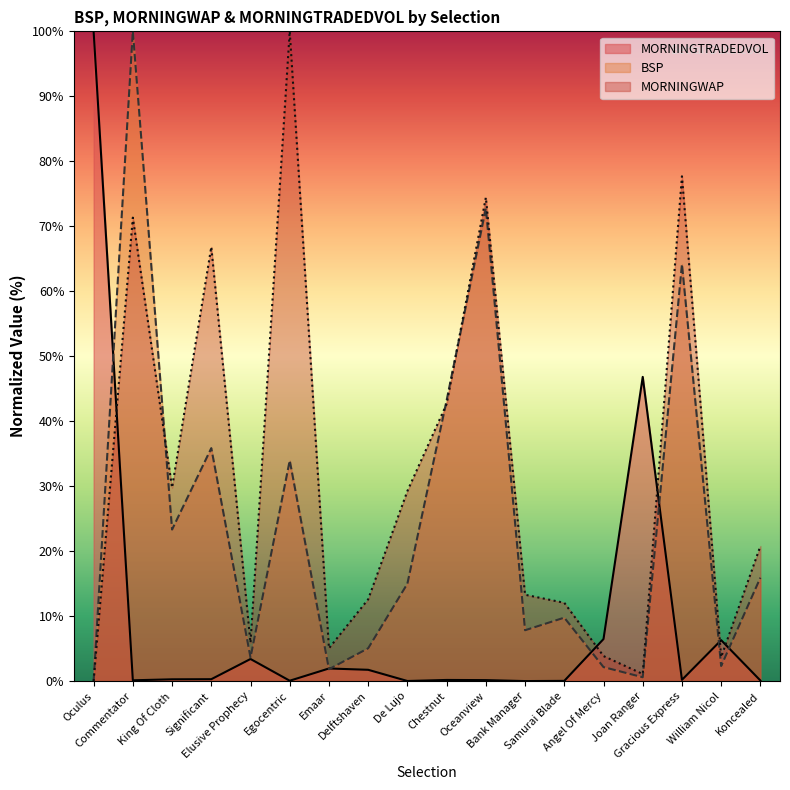

What is the total value across all series at King Of Cloth?

53.4